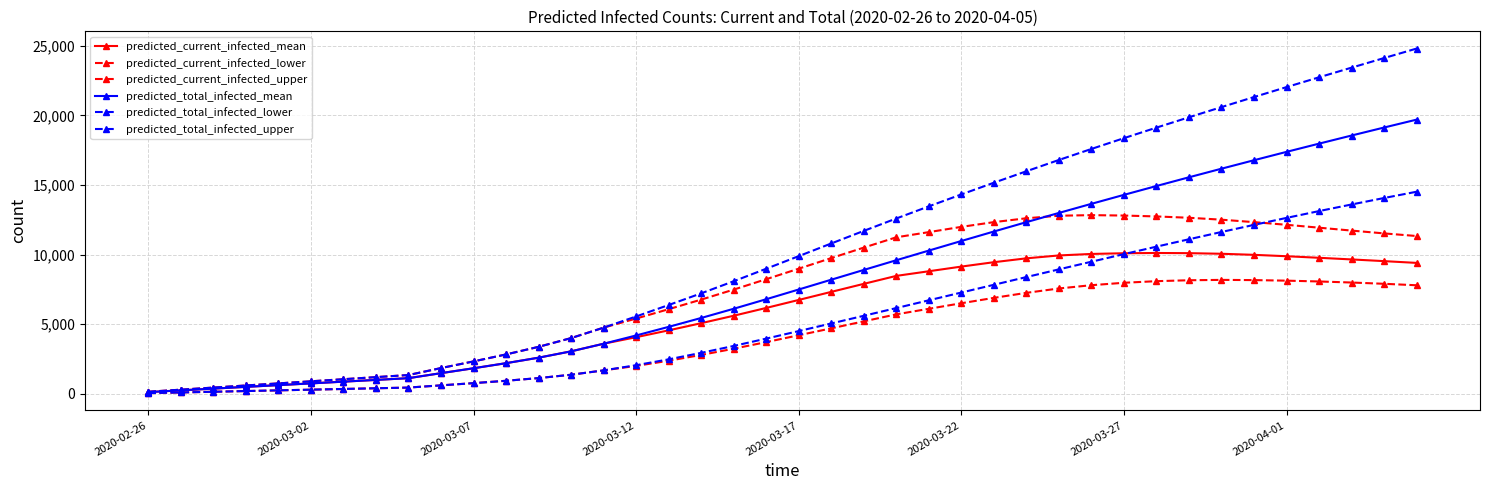

At which label does predicted_current_infected_upper reach its minimum?

2020-02-26